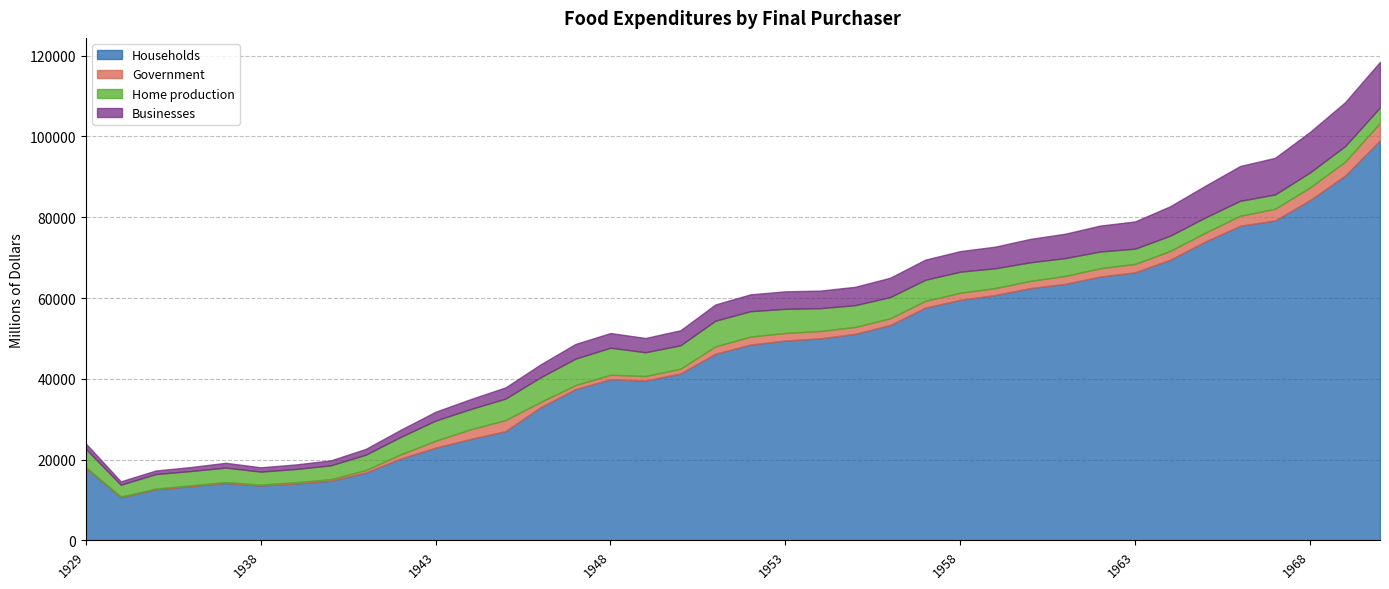

The Home production series shows 1748 at 1951. True or false?

False